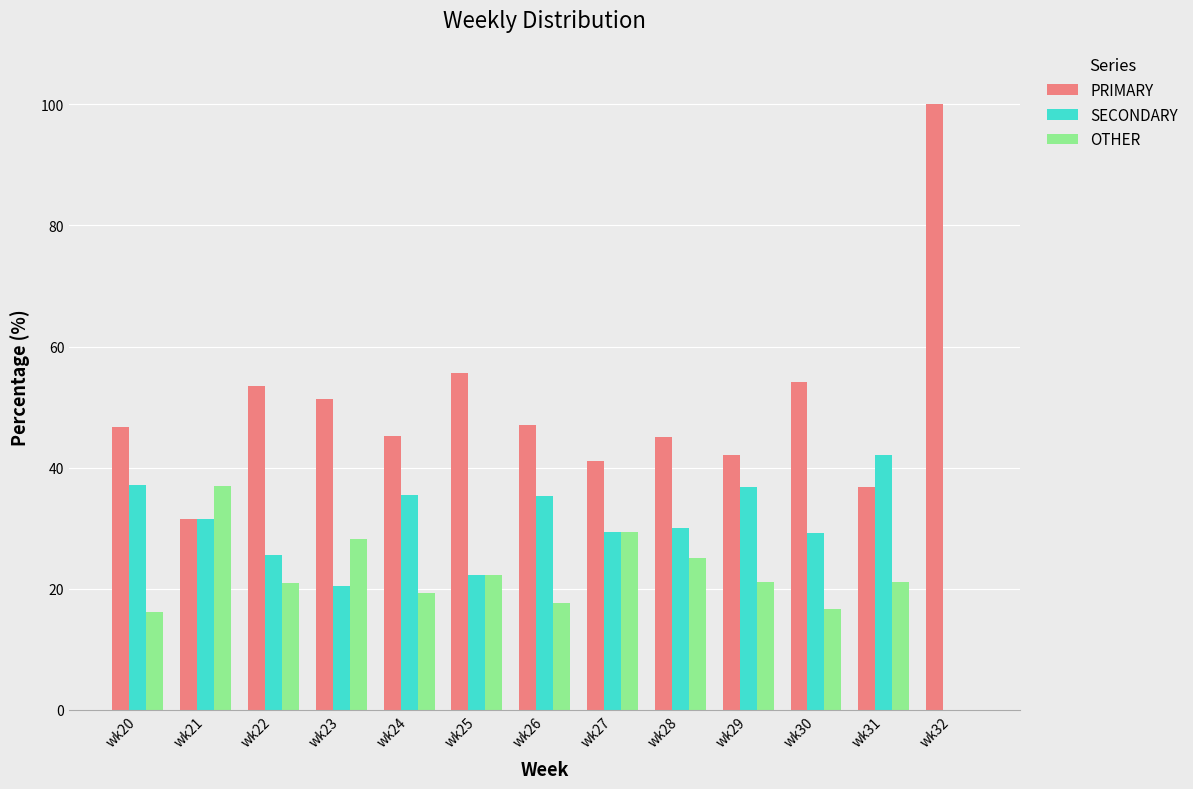

Where does the PRIMARY series first go above 46?

wk20